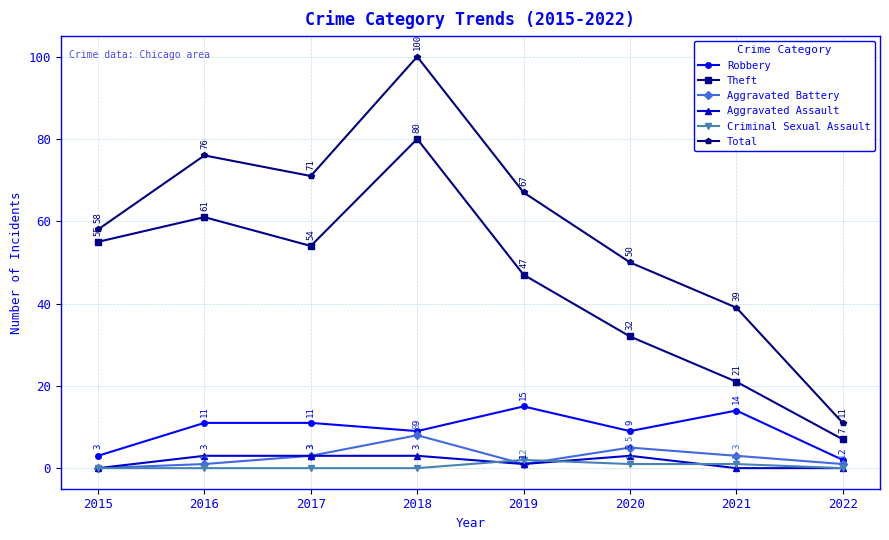

What is the value of the Aggravated Assault point at the 5th from the left?

1